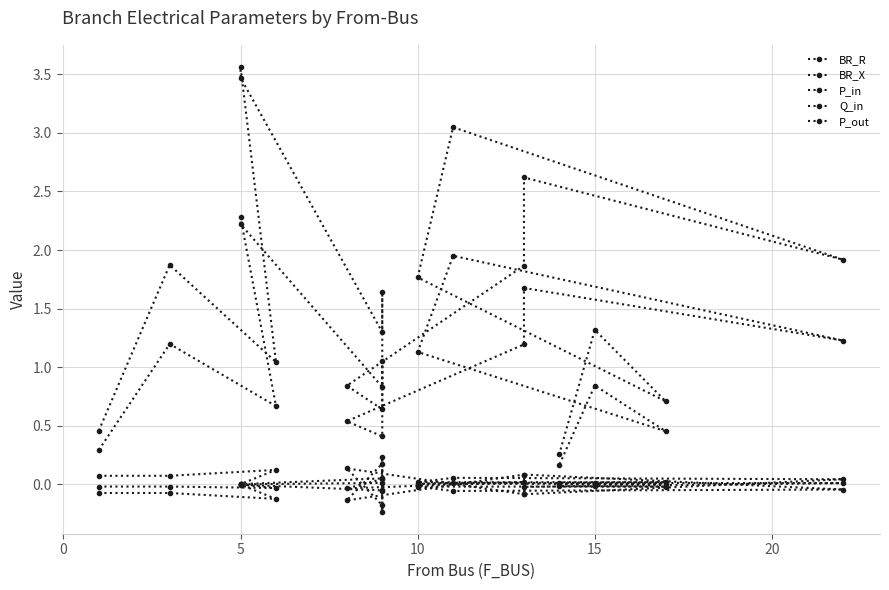

True or false: BR_R and Q_in intersect in this chart.

False